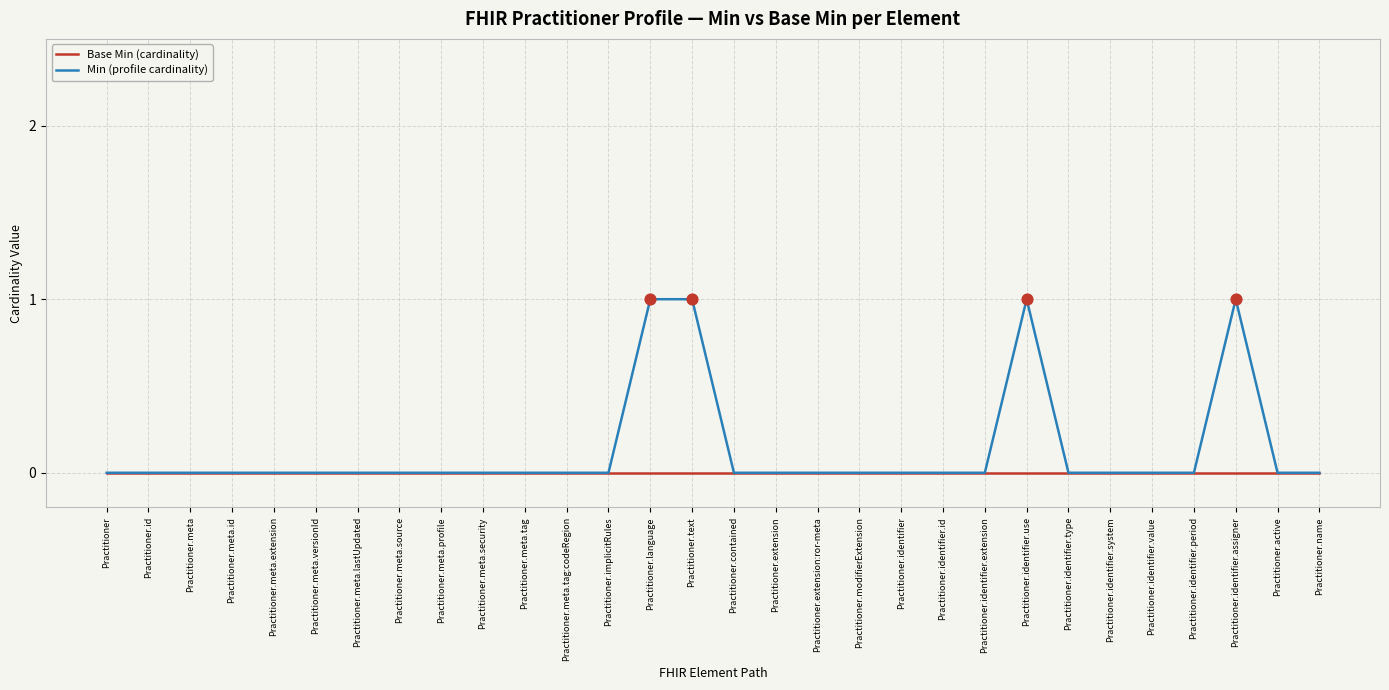

What is the total value across all series at Practitioner.identifier.use?

1